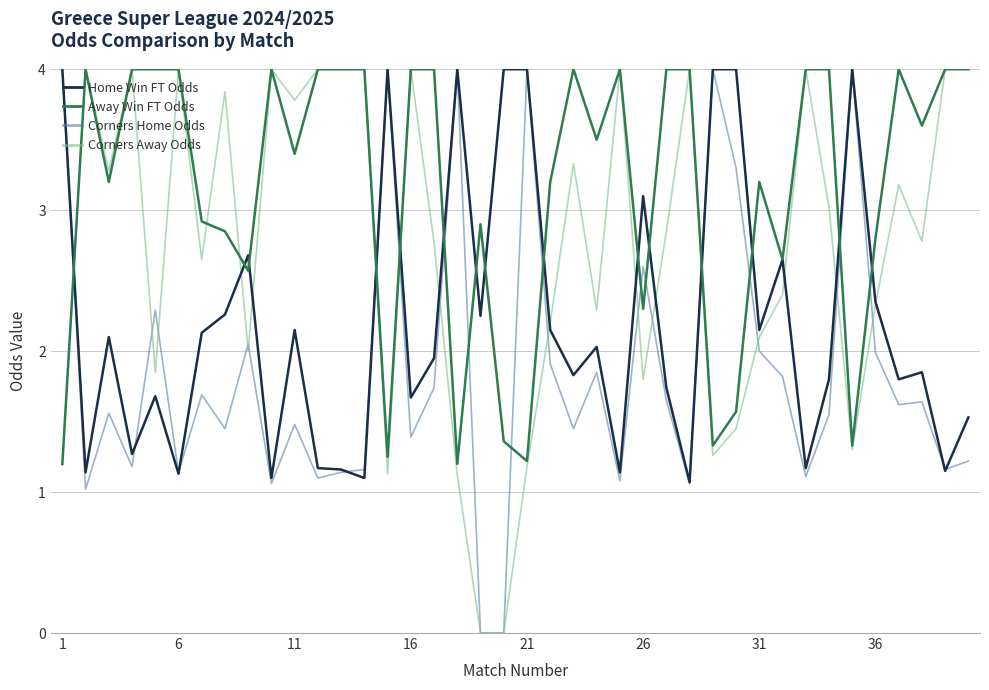

True or false: Corners Home Odds and Corners Away Odds intersect in this chart.

True